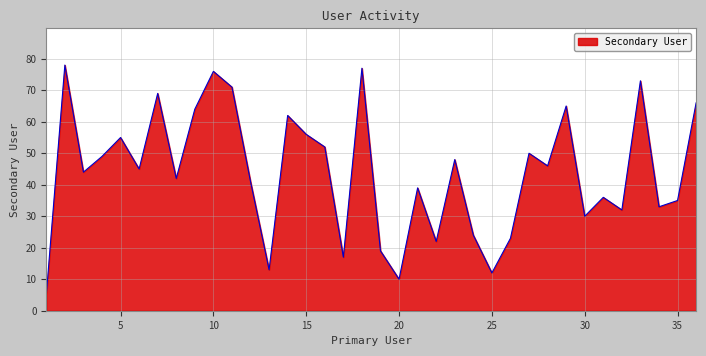

What is the greatest value displayed?

78